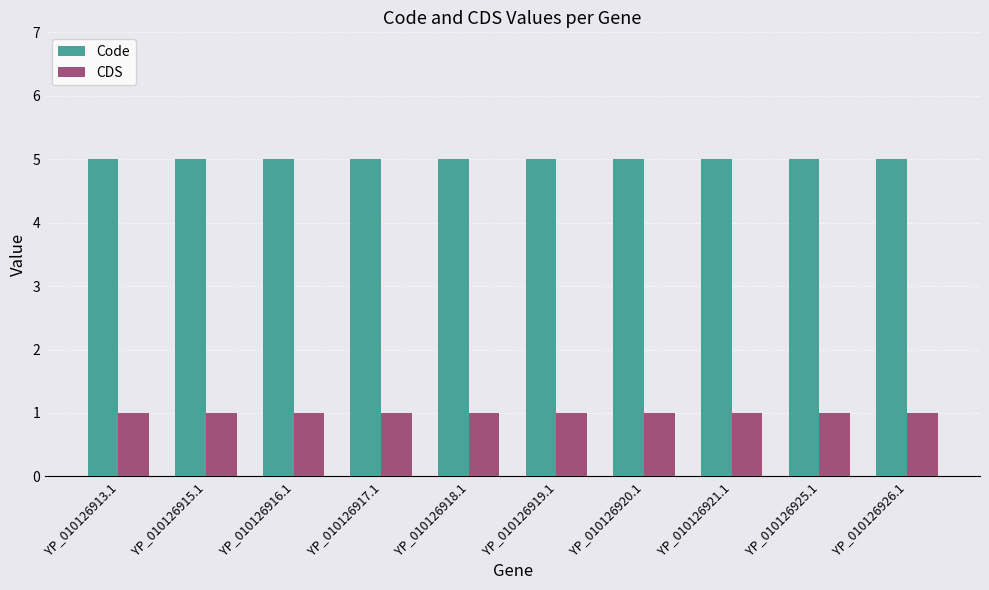

The value of CDS at YP_010126913.1 is 2. True or false?

False